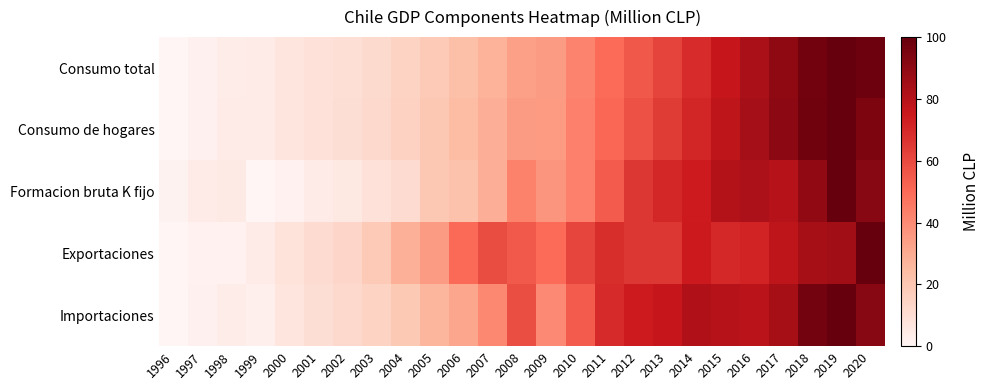

Between 2005 and 2015, which series saw the biggest shift?

Formacion bruta K fijo